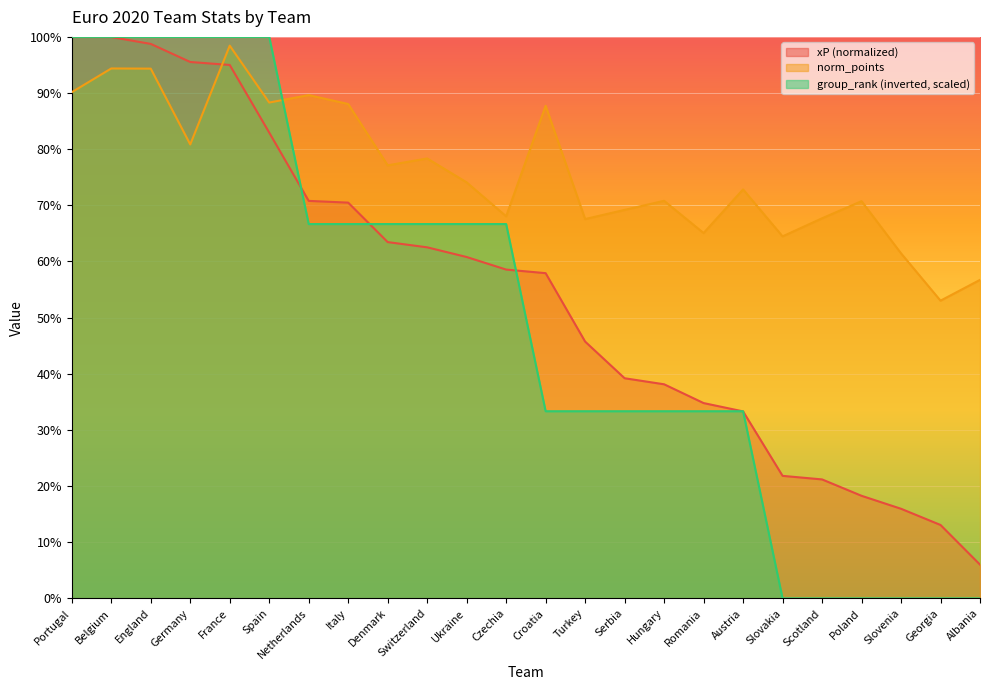

Between which two adjacent categories do group_rank and xP first intersect?

Spain and Netherlands